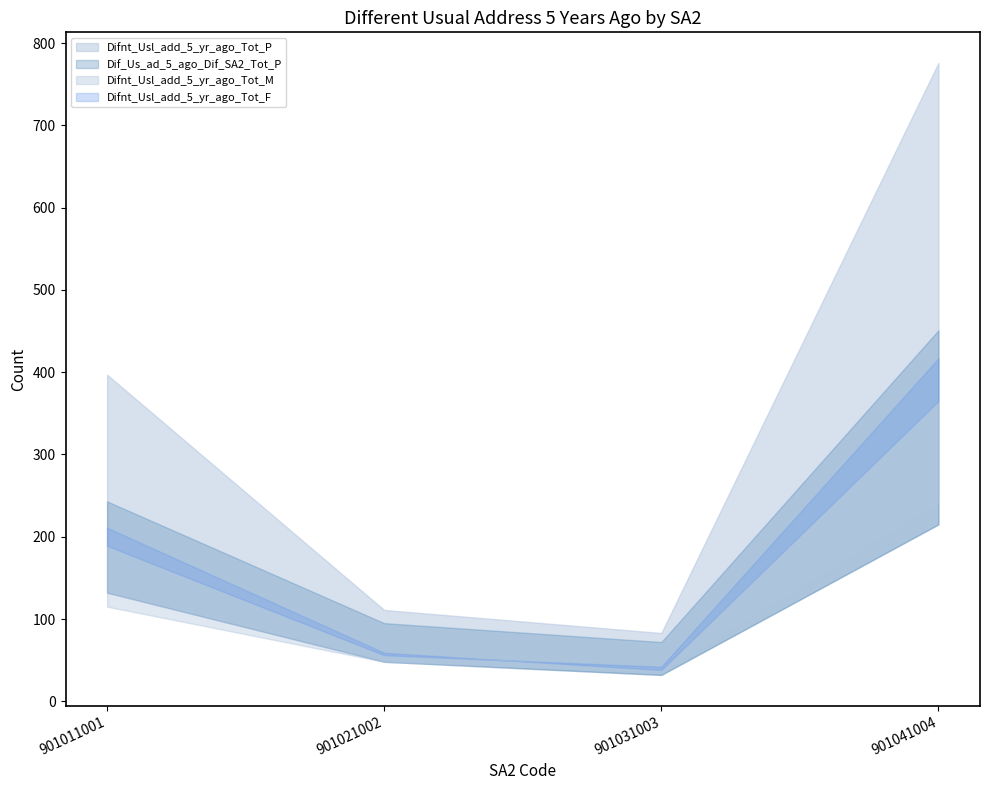

Which category has the lowest value in the Dif_Us_ad_5_ago_Dif_SA2_Tot_M series?

901031003